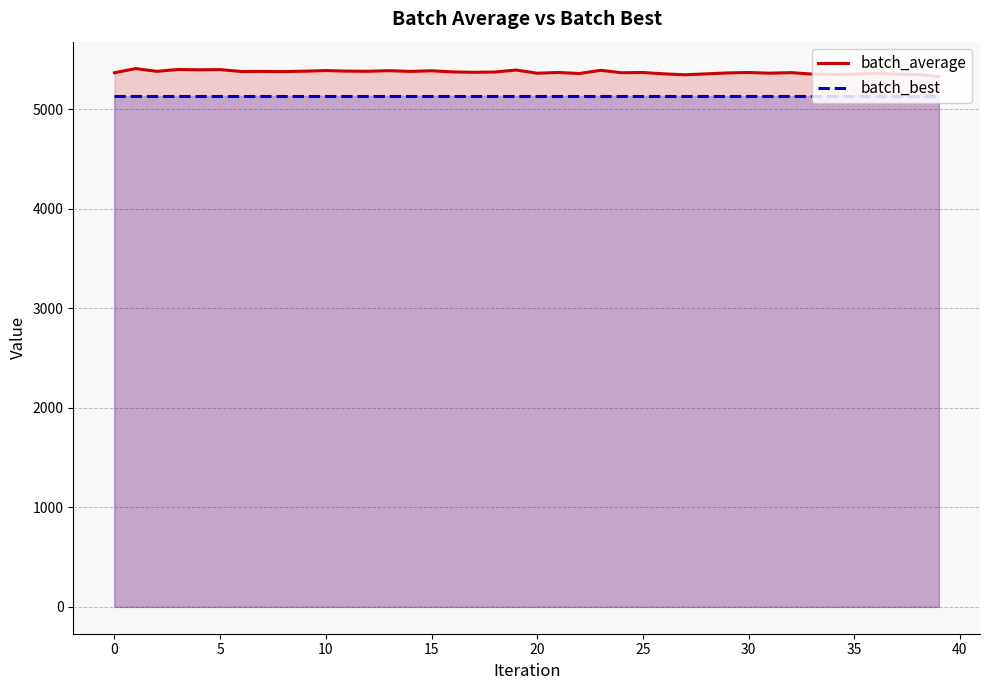

What is the highest value of the batch_average series?

5408.3